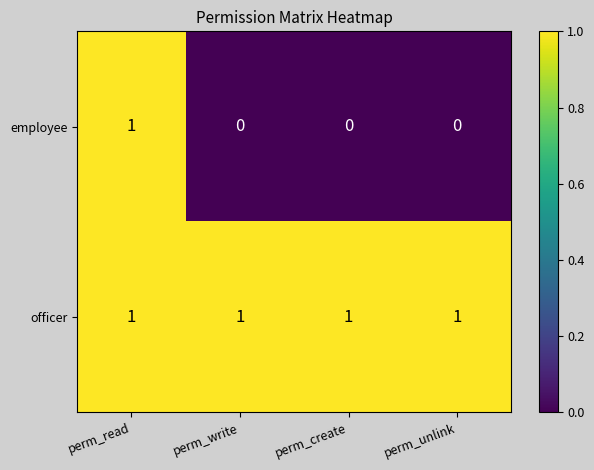

Reading left to right, what are all the values shown in this chart?

employee: perm_read=1	perm_write=0	perm_create=0	perm_unlink=0
officer: perm_read=1	perm_write=1	perm_create=1	perm_unlink=1